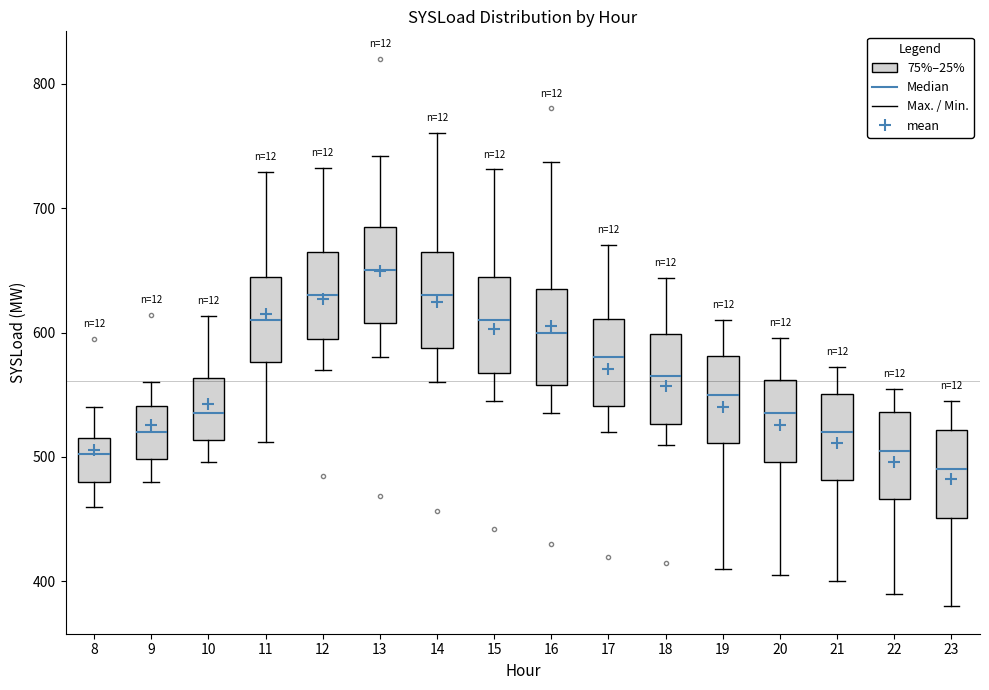

Where is the lower edge of the box at x = 13 on the y-axis? The values are not printed on the chart, so give them approximately, as read against the axis.

610